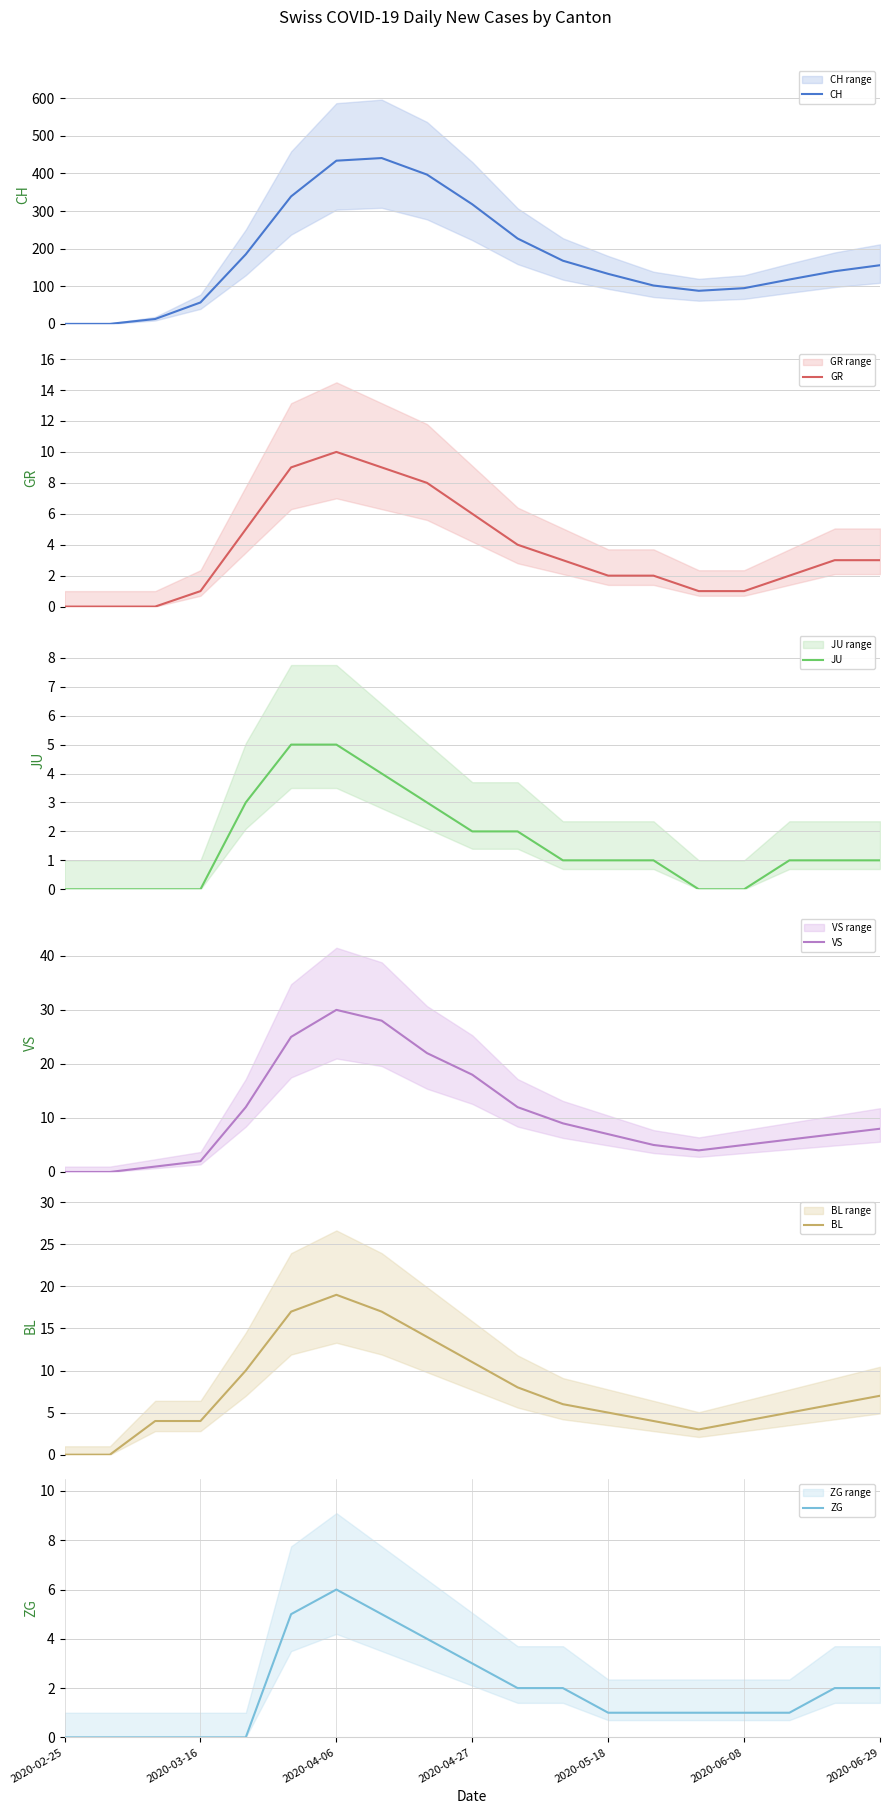

True or false: BL and CH cross at least once.

False